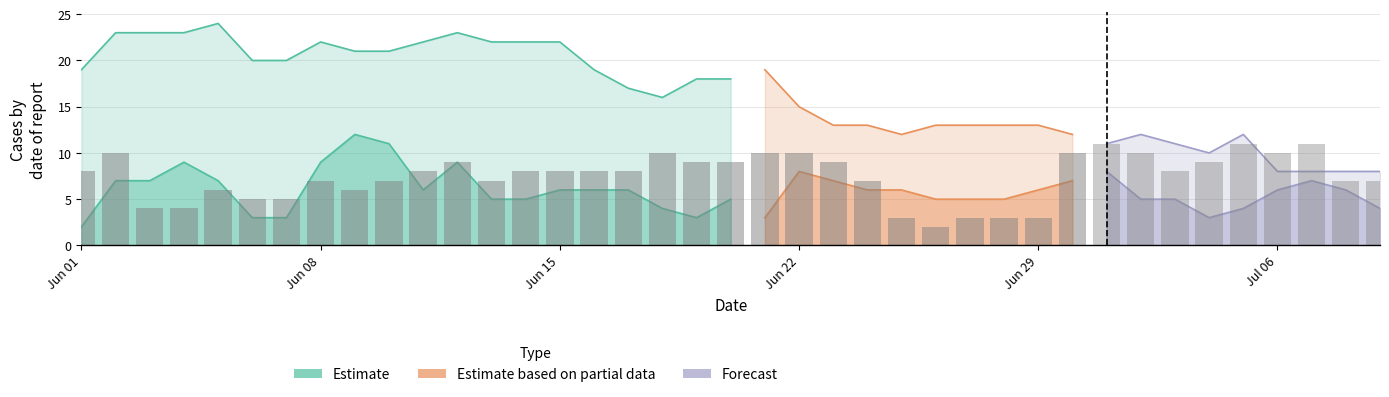

Reading left to right, list all the values displayed in this chart.

GE: 2	7	7	9	7	3	3	9	12	11	6	9	5	5	6	6	6	4	3	5	3	8	7	6	6	5	5	5	6	7	8	5	5	3	4	6	7	6	4
VD: 19	23	23	23	24	20	20	22	21	21	22	23	22	22	22	19	17	16	18	18	19	15	13	13	12	13	13	13	13	12	11	12	11	10	12	8	8	8	8
ZH: 8	10	4	4	6	5	5	7	6	7	8	9	7	8	8	8	8	10	9	9	10	10	9	7	3	2	3	3	3	10	11	10	8	9	11	10	11	7	7